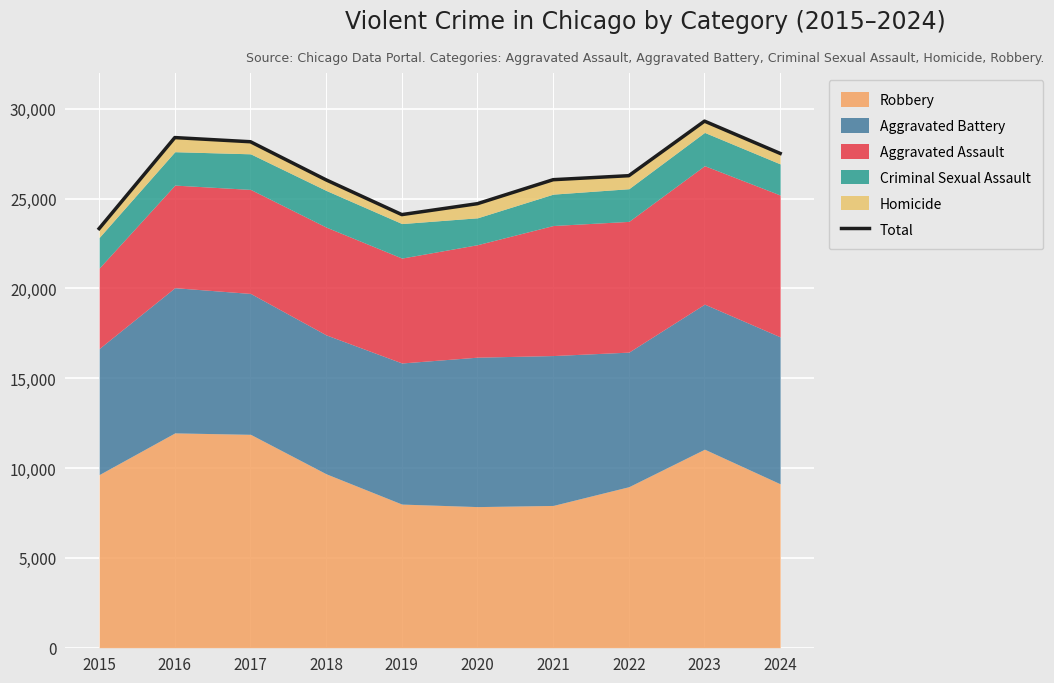

True or false: the data shows 44472 at 2024.

False